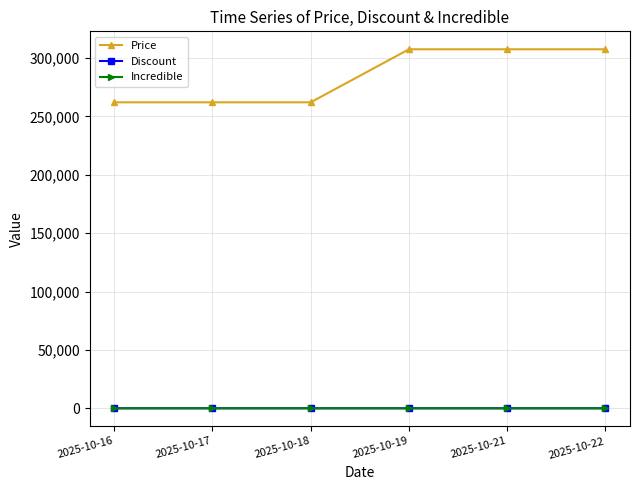

True or false: Price and Incredible cross at least once.

False